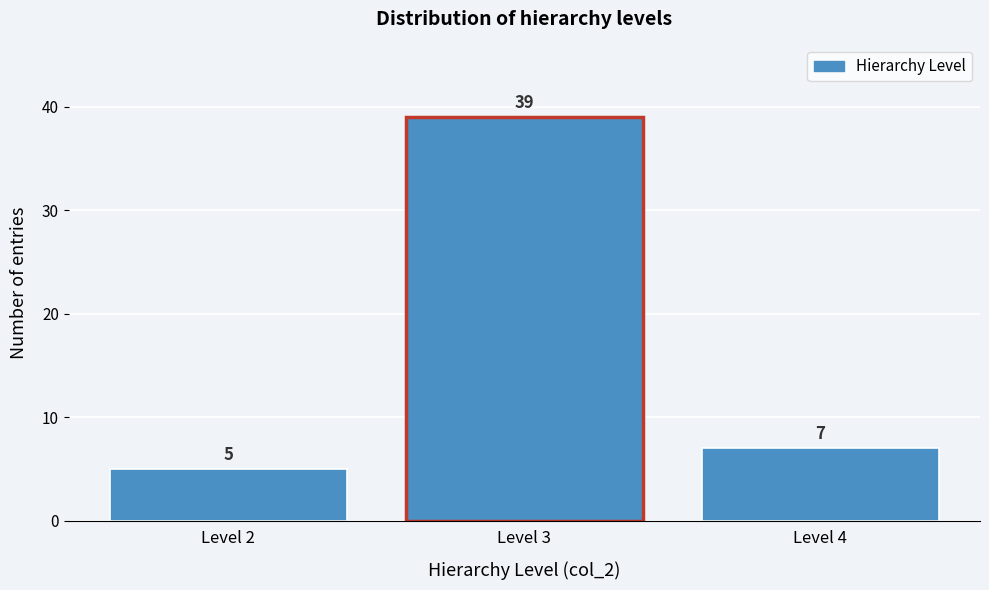

Reading left to right, extract all data points from this chart.

5	39	7